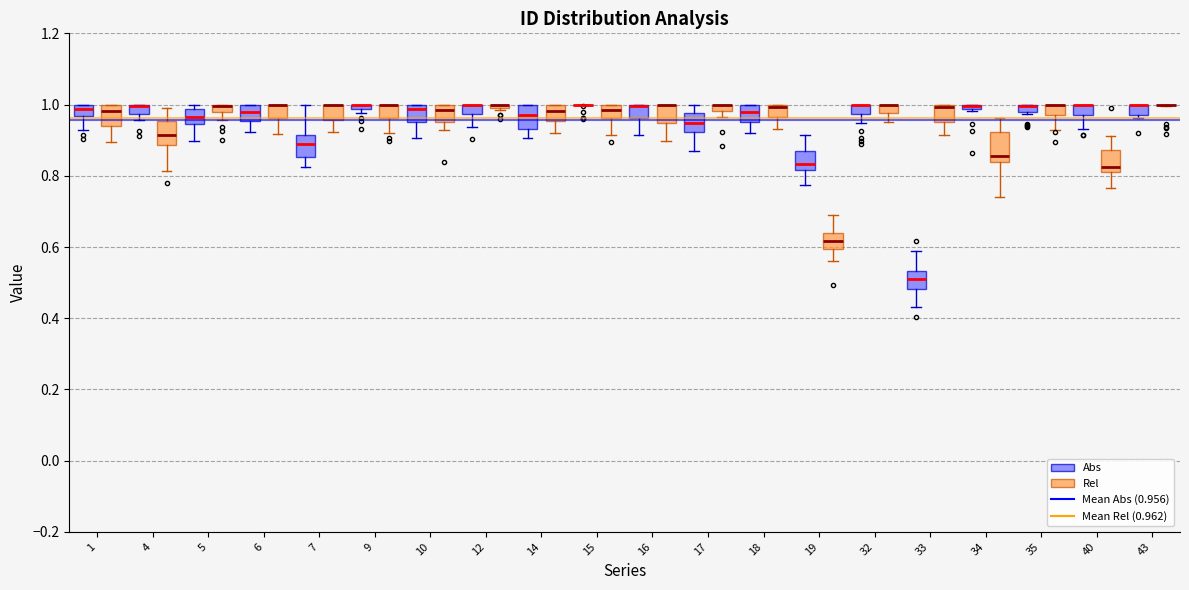

Where is the upper edge of the box for 34 (Abs) on the y-axis? The values are not printed on the chart, so give them approximately, as read against the axis.

1.00